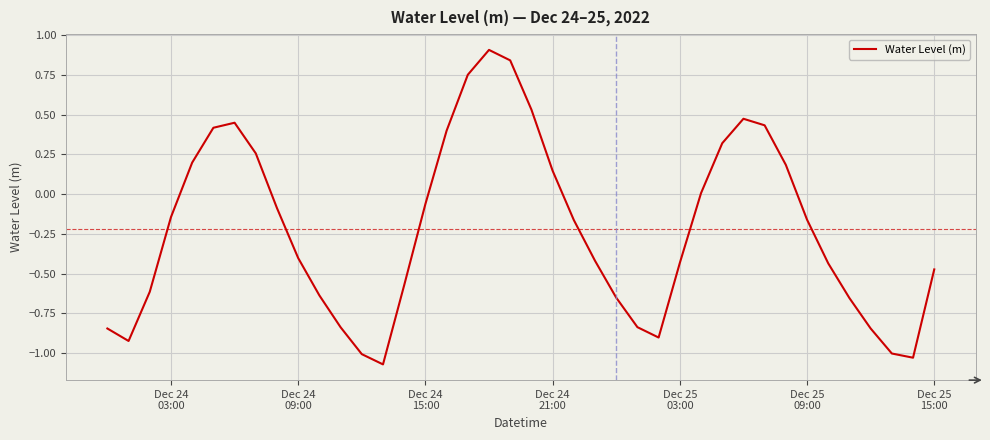

What is the difference between the maximum and minimum values?

2.0